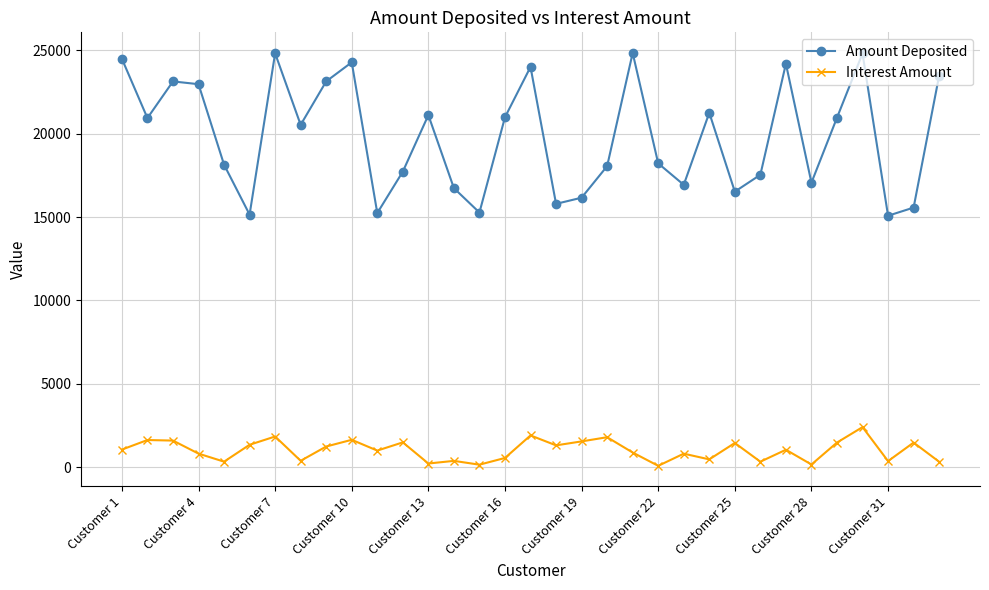

What is the value of the Amount Deposited point at the 24th from the left?

21248.0